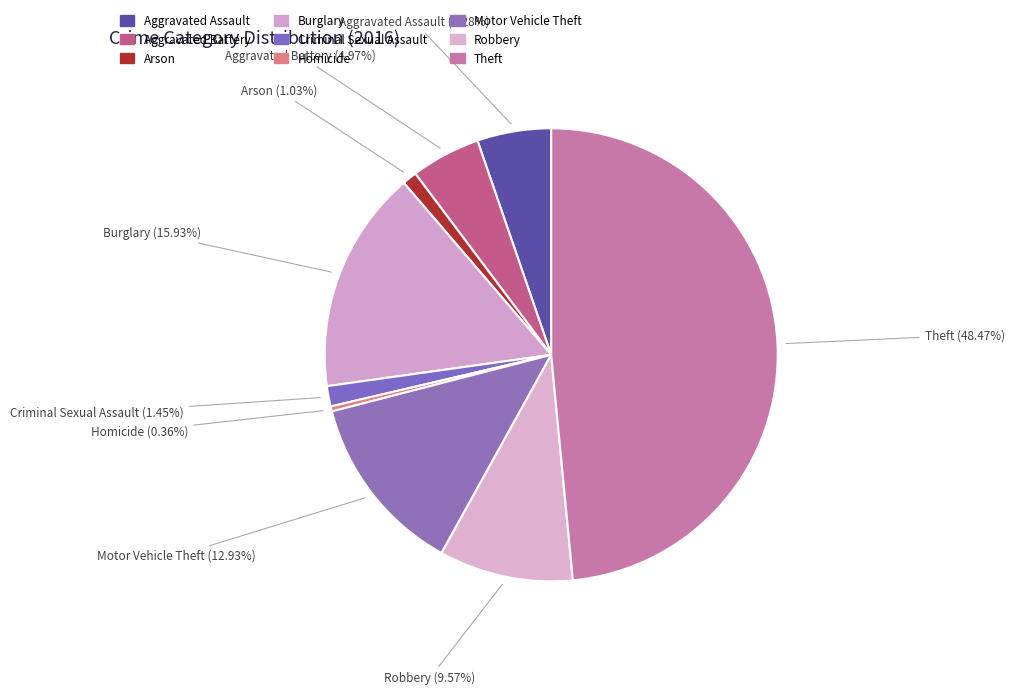

Which category has the smallest portion of the pie?

Homicide